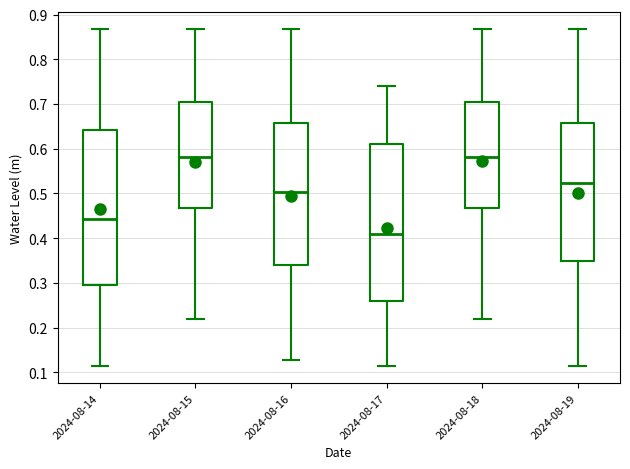

Reading left to right, transcribe this box plot: for each box, give where its median line is, the range the box spans, and where its two whiskers end, as read against the y-axis. The values are not printed on the chart, so give them approximately, as read against the axis.

2024-08-14: median 0.44, box 0.29 to 0.64, whiskers 0.11 to 0.87
2024-08-15: median 0.58, box 0.47 to 0.70, whiskers 0.22 to 0.87
2024-08-16: median 0.50, box 0.34 to 0.66, whiskers 0.13 to 0.87
2024-08-17: median 0.41, box 0.26 to 0.61, whiskers 0.11 to 0.74
2024-08-18: median 0.58, box 0.47 to 0.70, whiskers 0.22 to 0.87
2024-08-19: median 0.52, box 0.35 to 0.66, whiskers 0.11 to 0.87